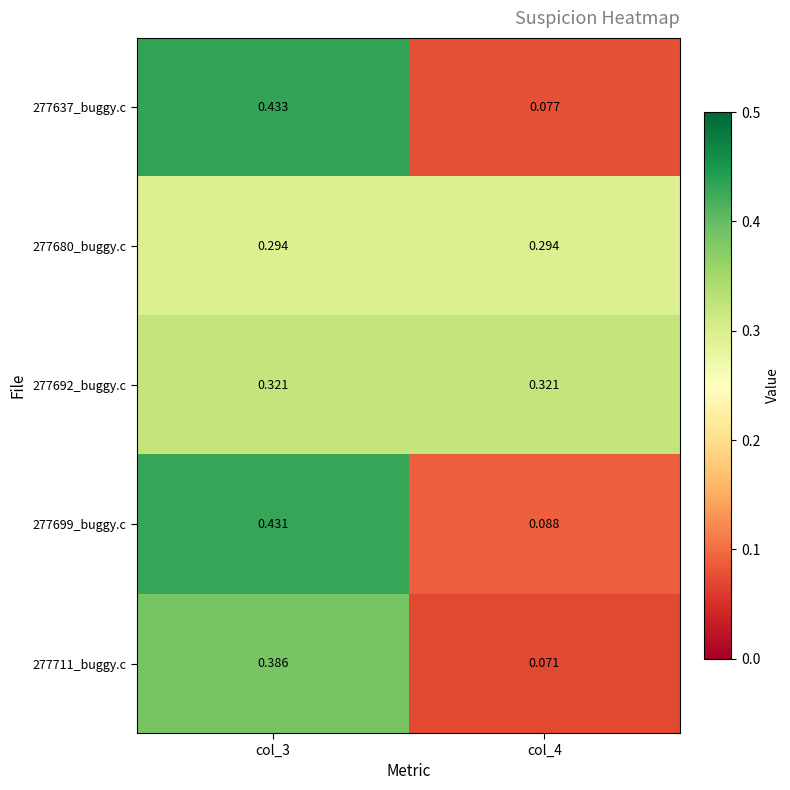

Between col_3 and col_4, which series saw the biggest shift?

277637_buggy.c